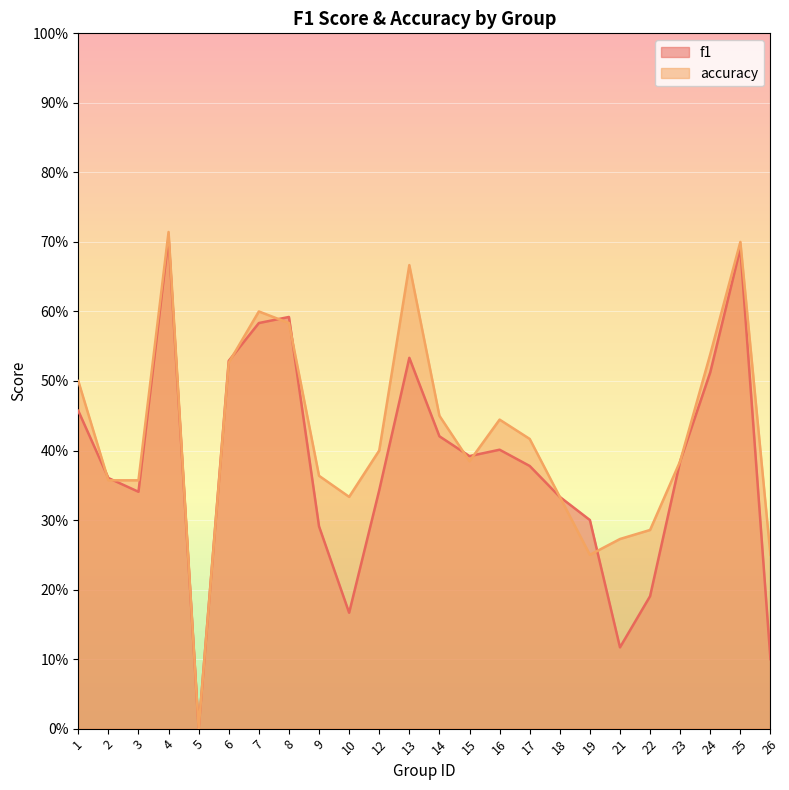

In accuracy, how many points are lower than both neighbors (excluding endpoints)?

4